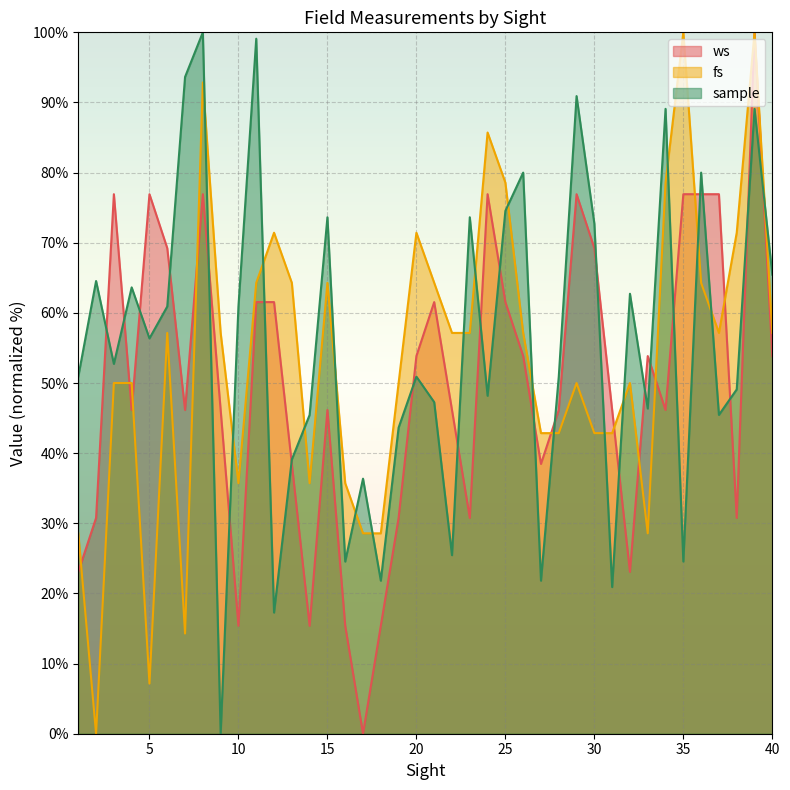

How many values in the ws series are below 46?

13